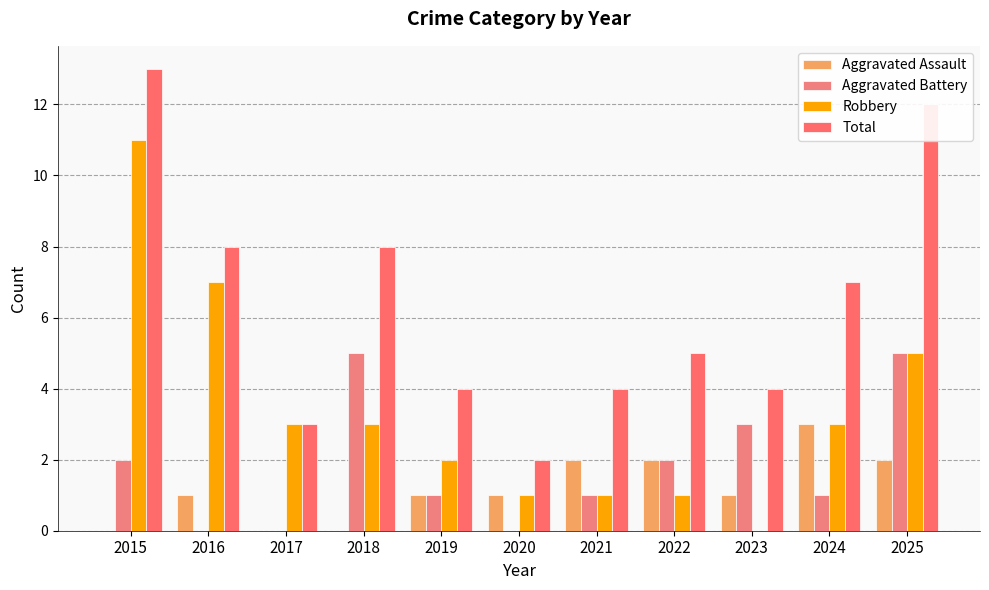

The value of Aggravated Assault at 2016 is 1. True or false?

True